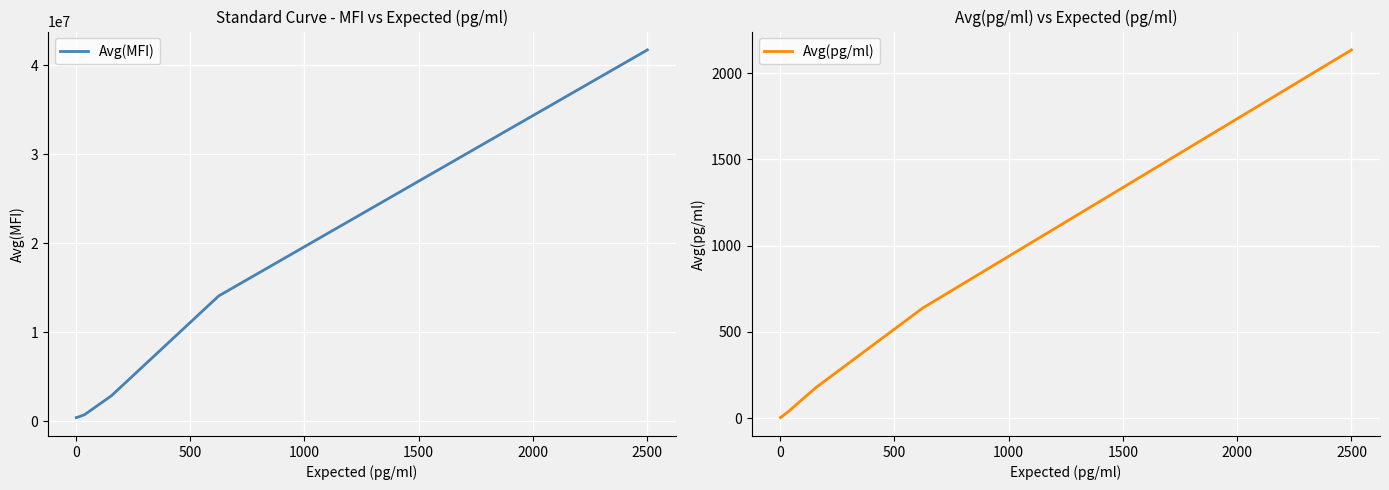

At how many categories does at least one series exceed 32279086?

1